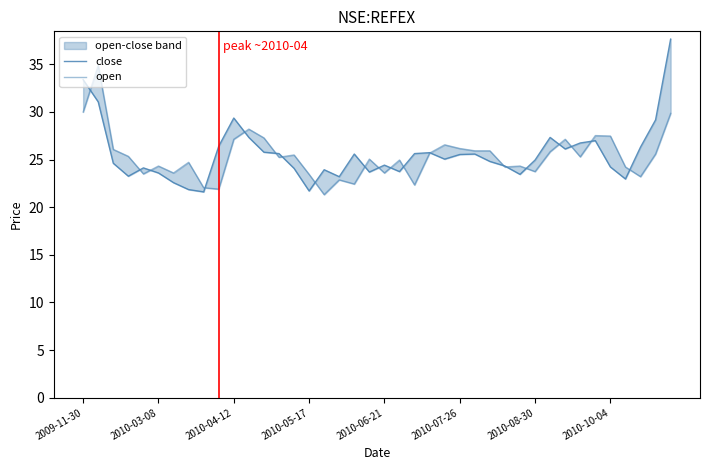

Which series has the widest spread of values?

close